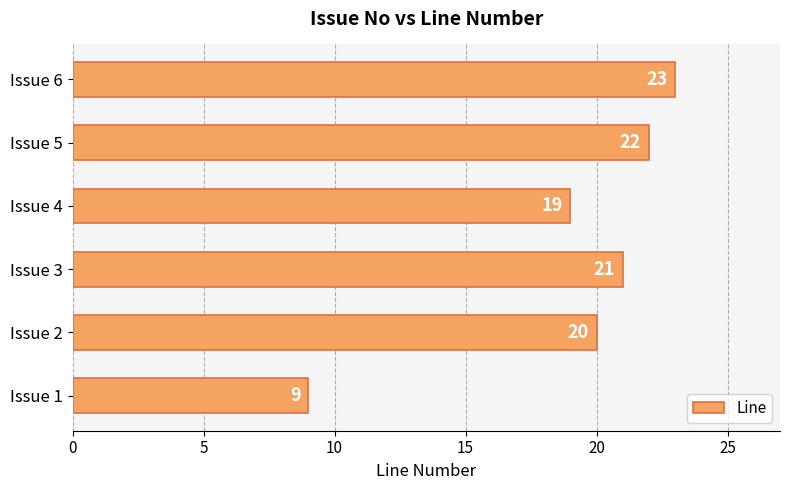

Reading bottom to top, extract all data points from this chart.

9	20	21	19	22	23